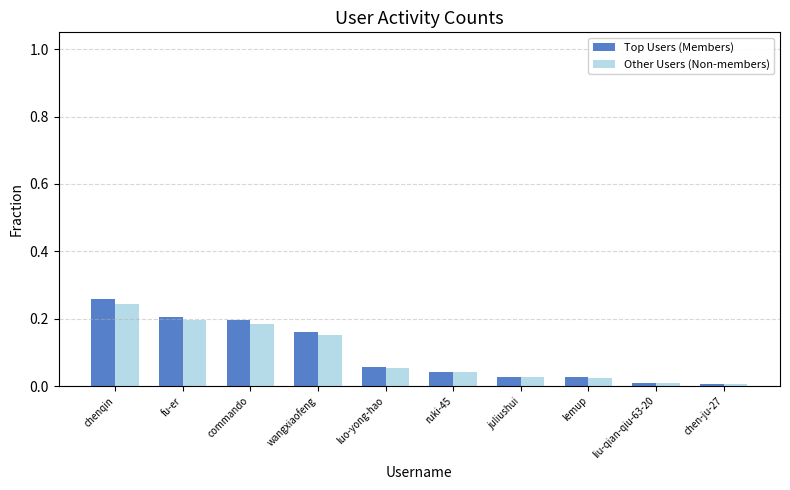

The value of Top Users (Members) at chen-ju-27 is 0.0. True or false?

True